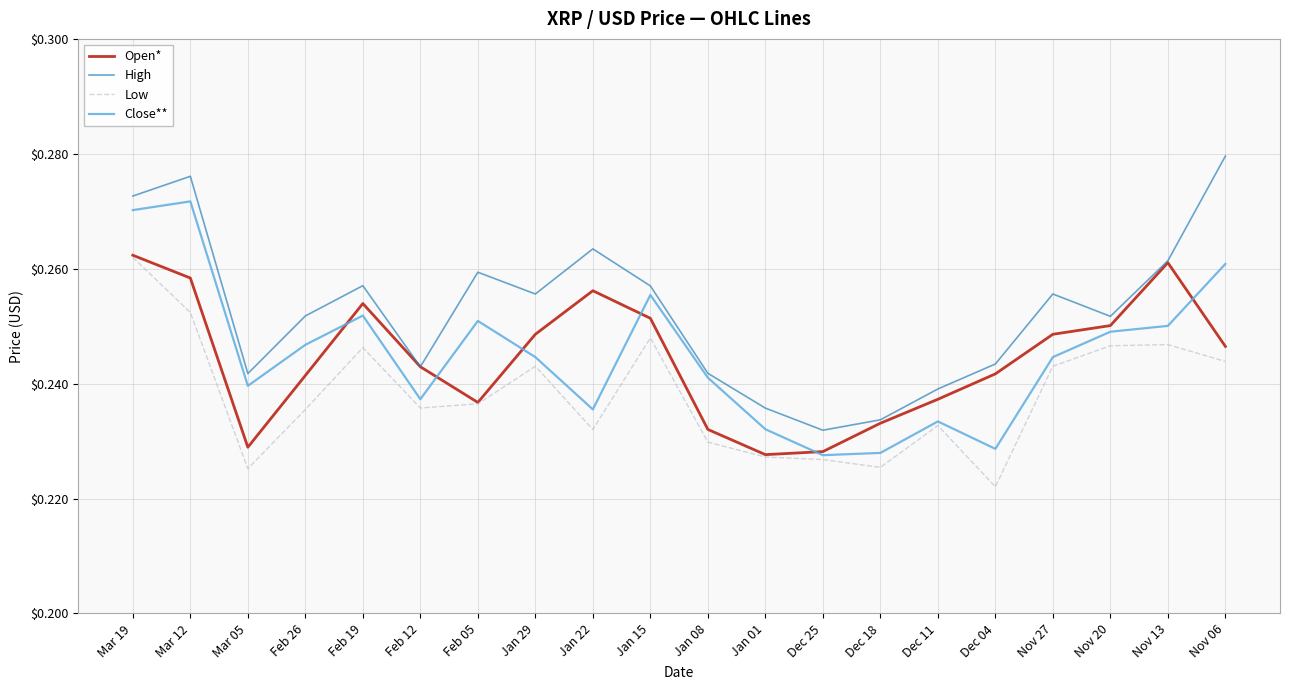

Between Nov 20 and Nov 06, which series saw the biggest shift?

High